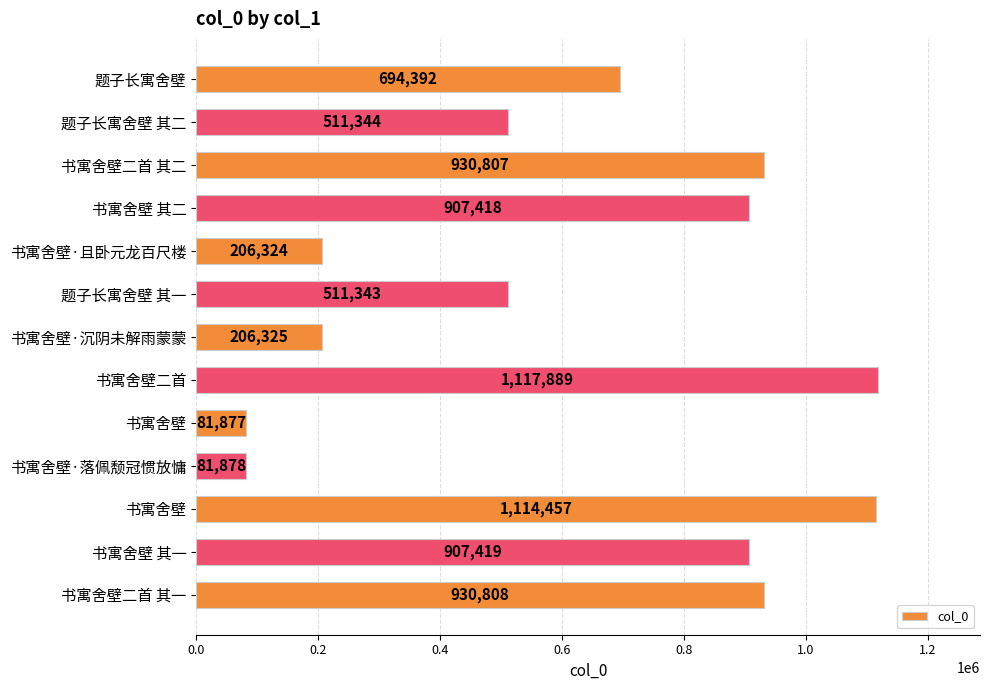

How many distinct data groups are displayed?

1